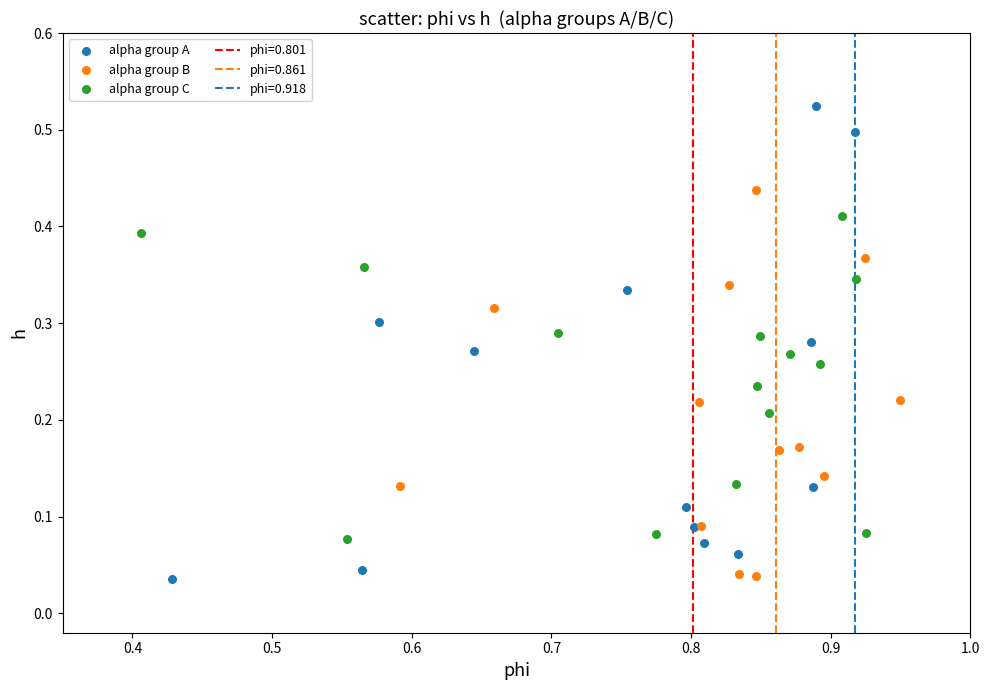

Which series has the largest Y range (max minus min)?

alpha group A